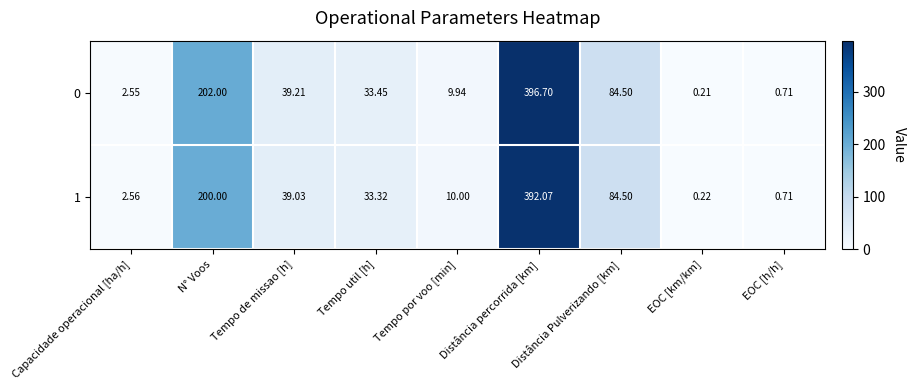

What is the spread (max minus min) of values at Tempo util [h]?

0.1